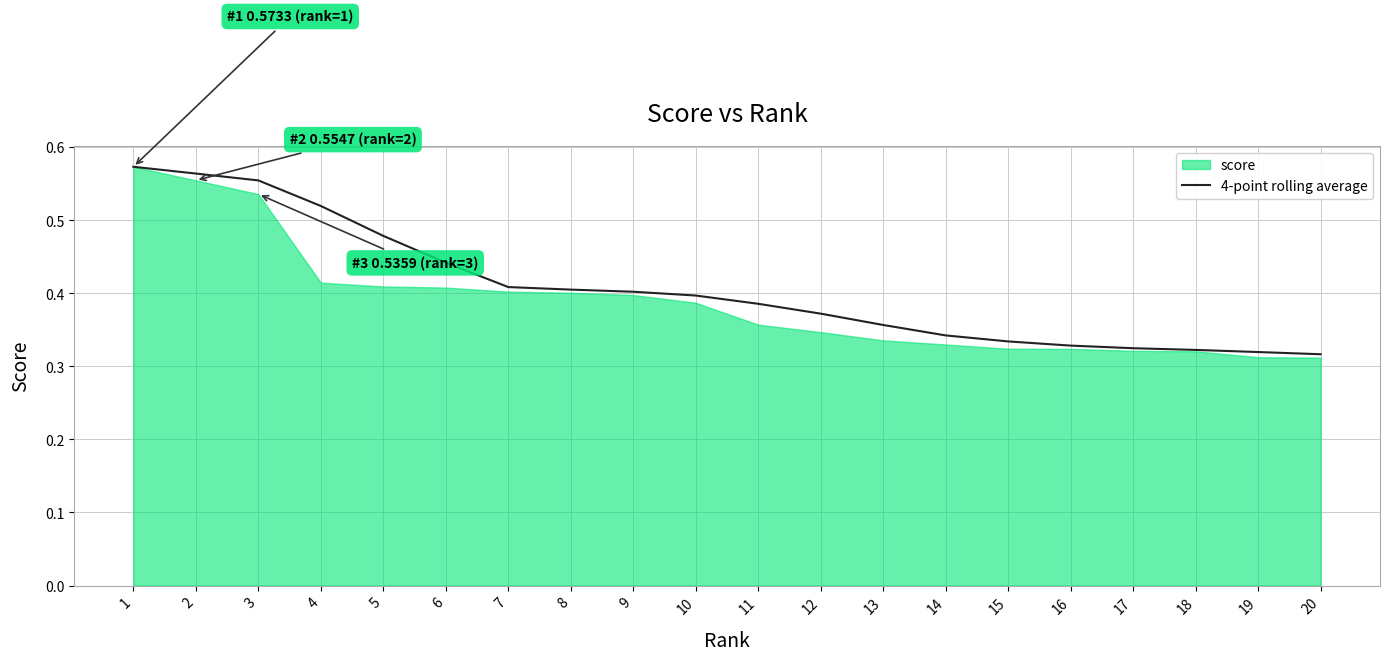

What is the sum of the values at 20 and 16?

0.6